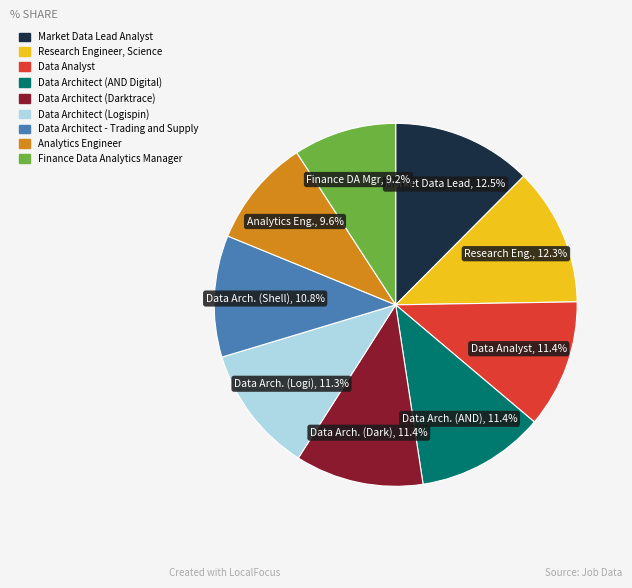

How many slices are in this pie chart?

9